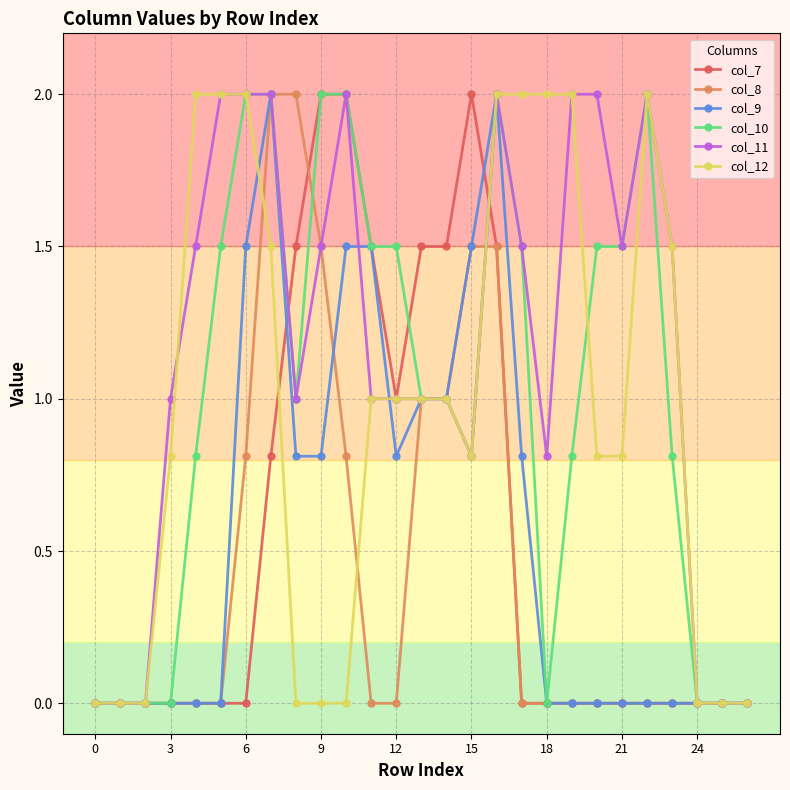

What is the maximum value for col_7?

2.0